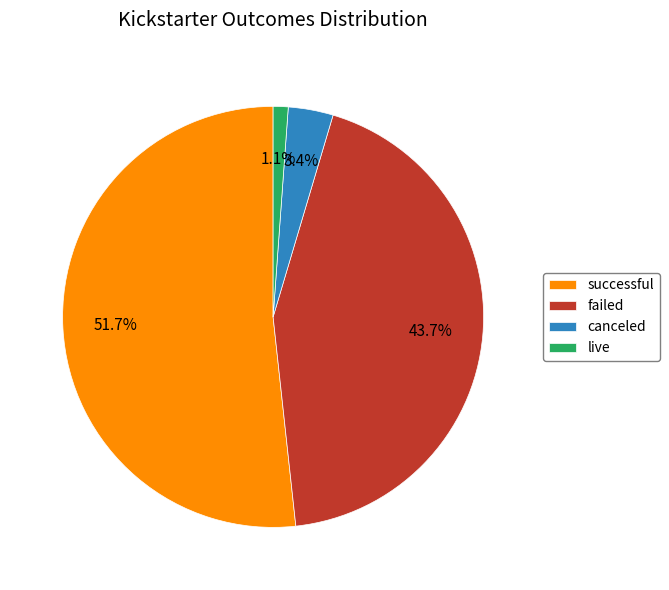

Rank the categories by value from highest to lowest.

successful, failed, canceled, live